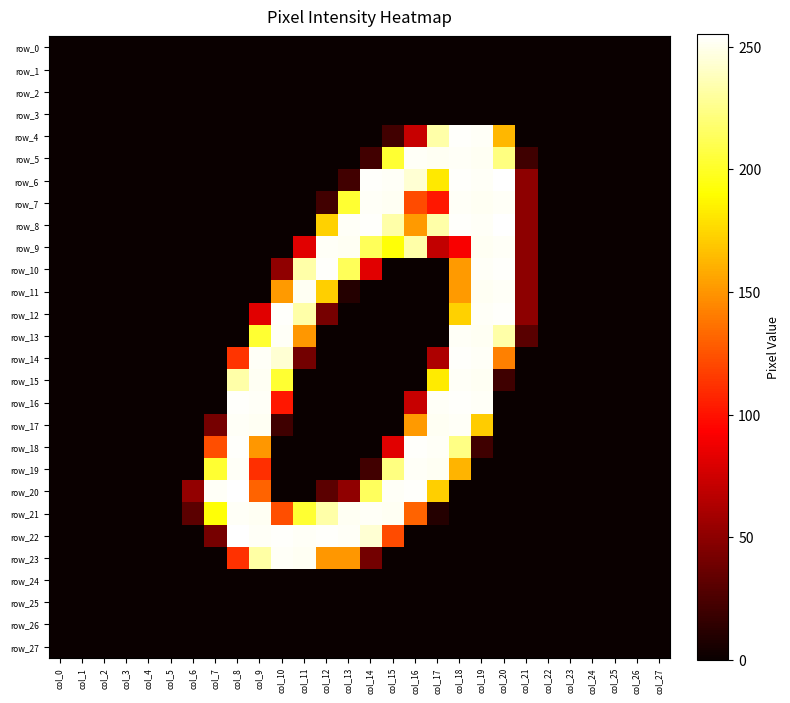

What is the difference between the maximum and minimum values in the row_7 series?

253